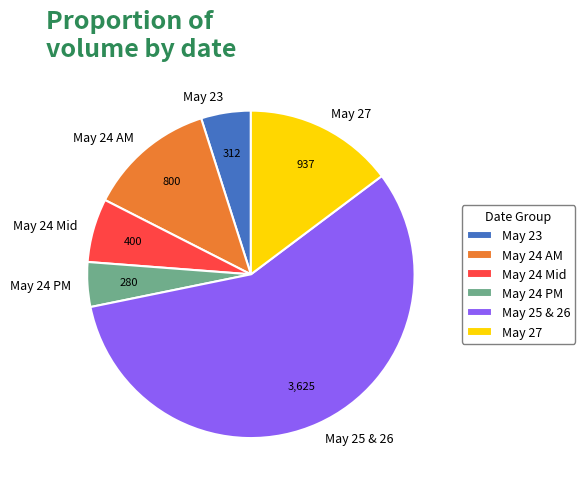

Which category has the smallest portion of the pie?

May 24 PM